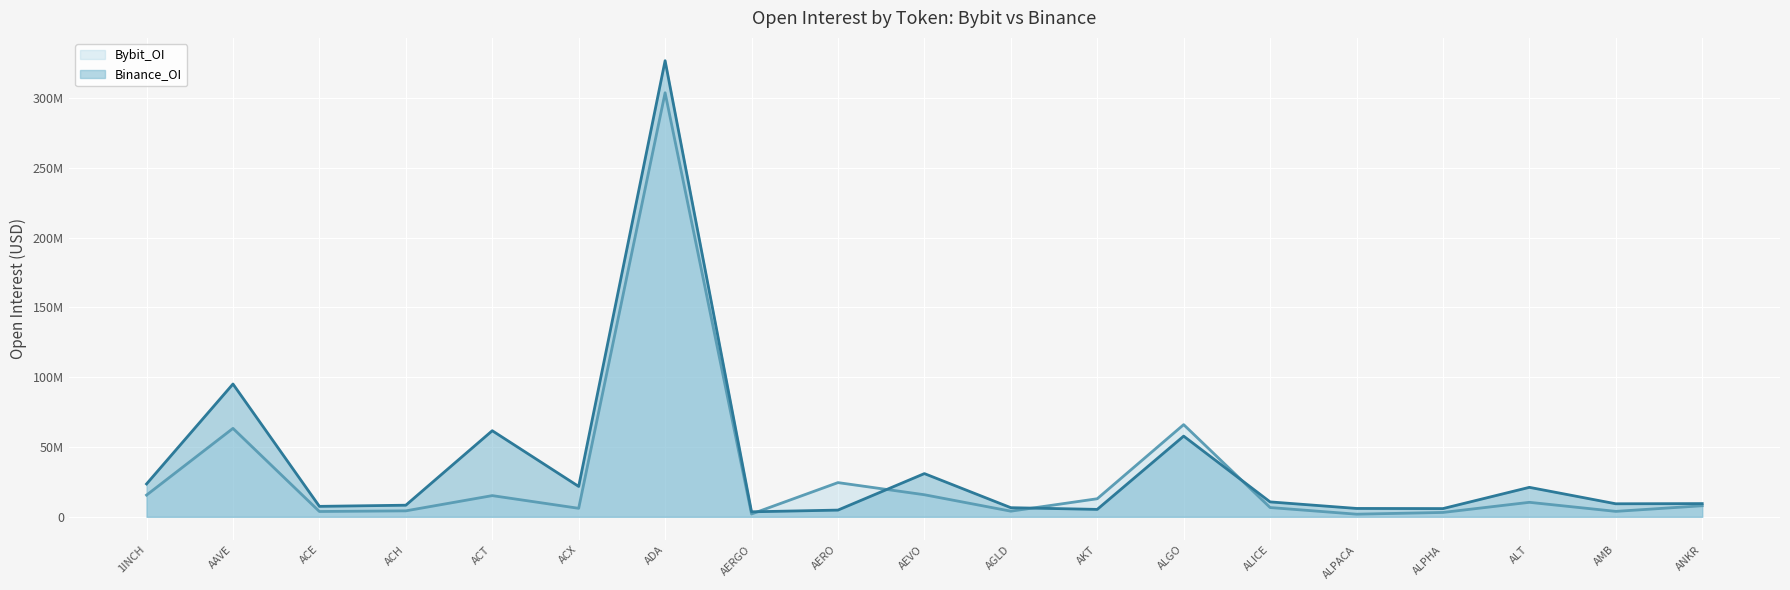

Reading left to right, list all the values displayed in this chart.

Bybit_OI: 15544779	63324361	3799079	4264712	15172653	6081217	303656116	2003249	24491963	15796509	4032954	12932968	66001154	6636937	1875570	3119483	10376376	3884505	7922355
Binance_OI: 23527821	95094786	7478690	8303680	61646582	21740731	326621011	3571866	4804186	30941245	6525669	5309818	57776821	10669501	5985594	5883439	21099771	9326026	9452591